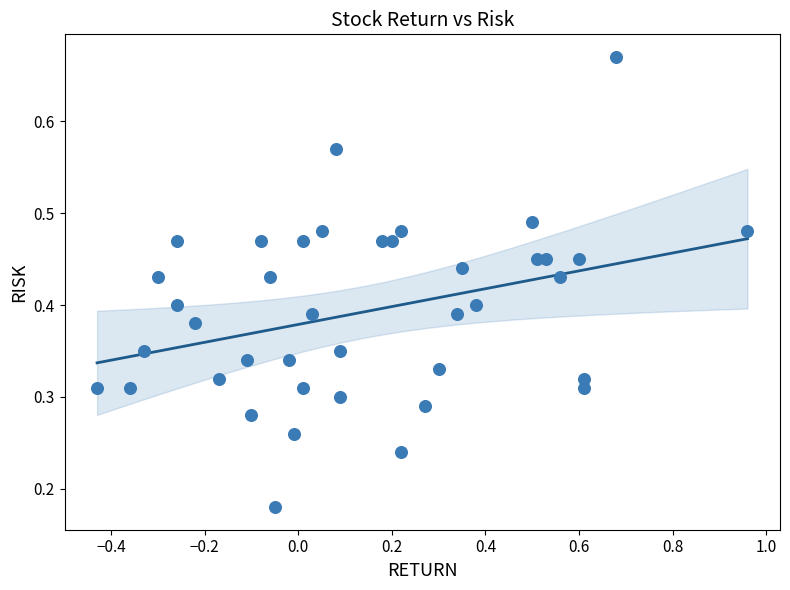

What is the range of X values (max minus min)?

1.4